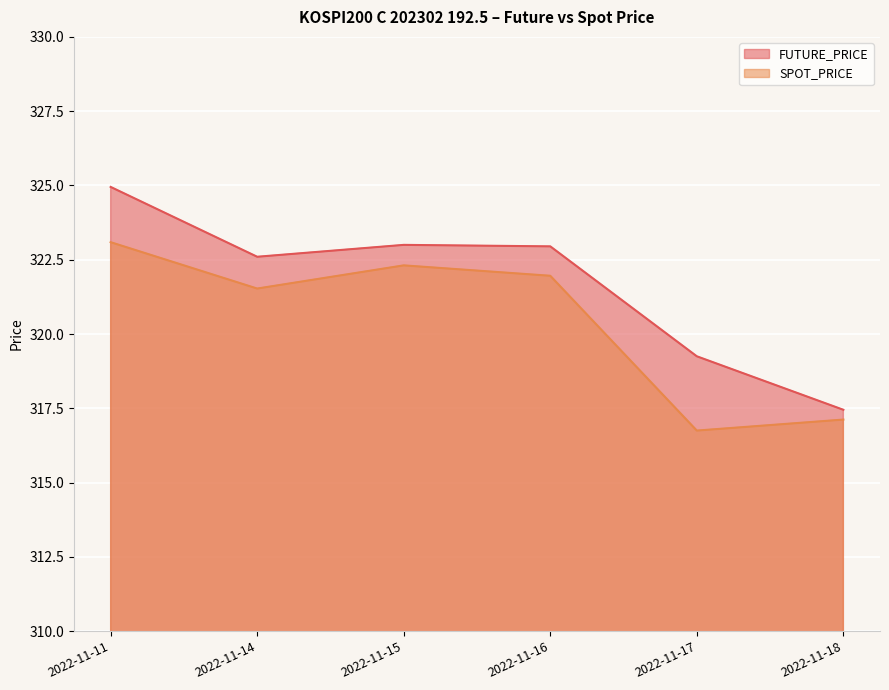

What is the minimum value for FUTURE_PRICE?

317.4